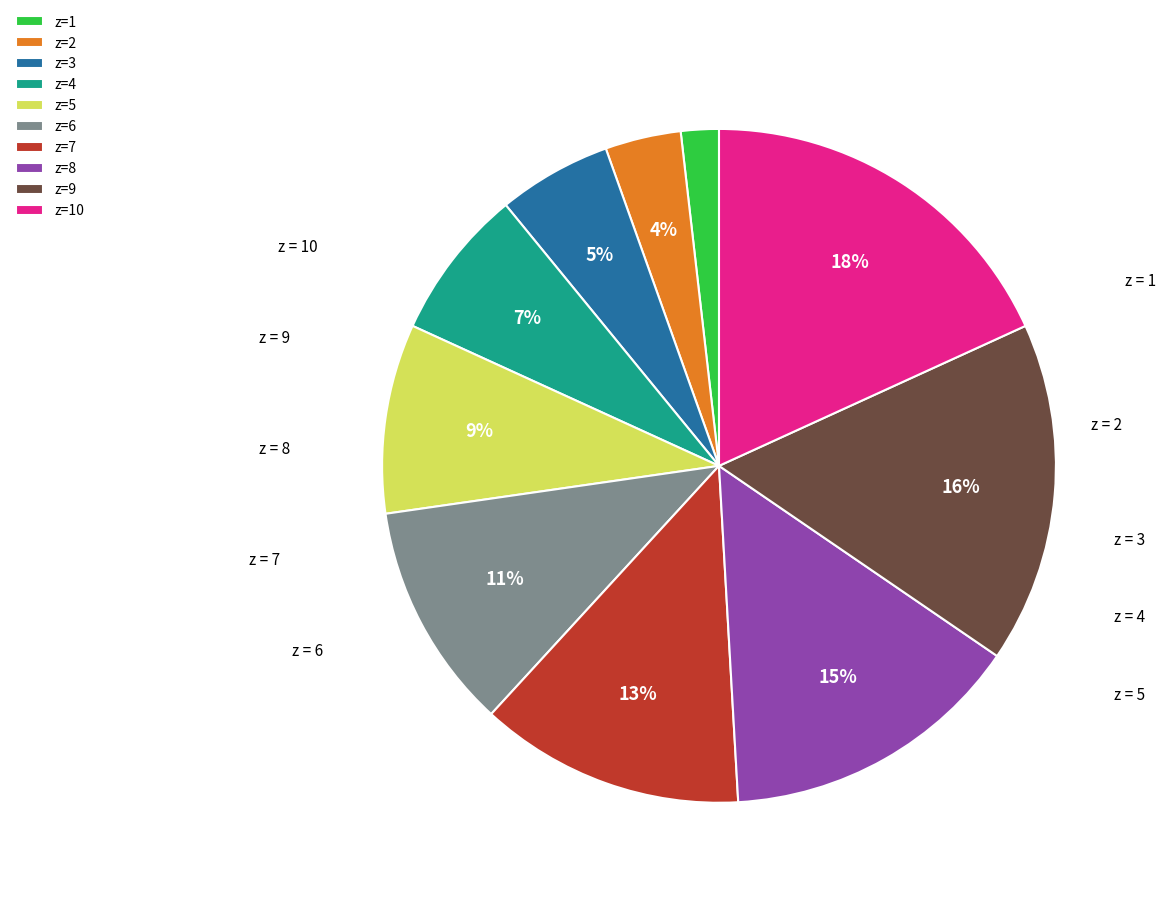

Does any single category account for the majority?

No